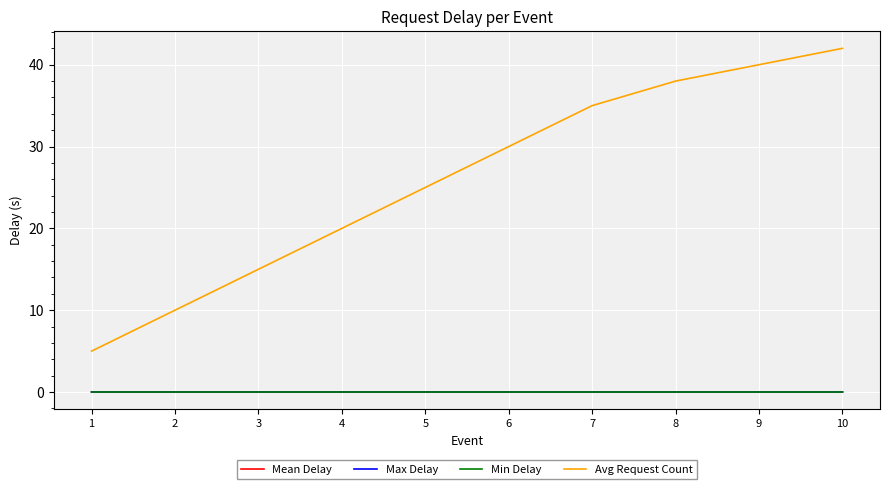

At which label does Avg Request Count reach its peak?

10